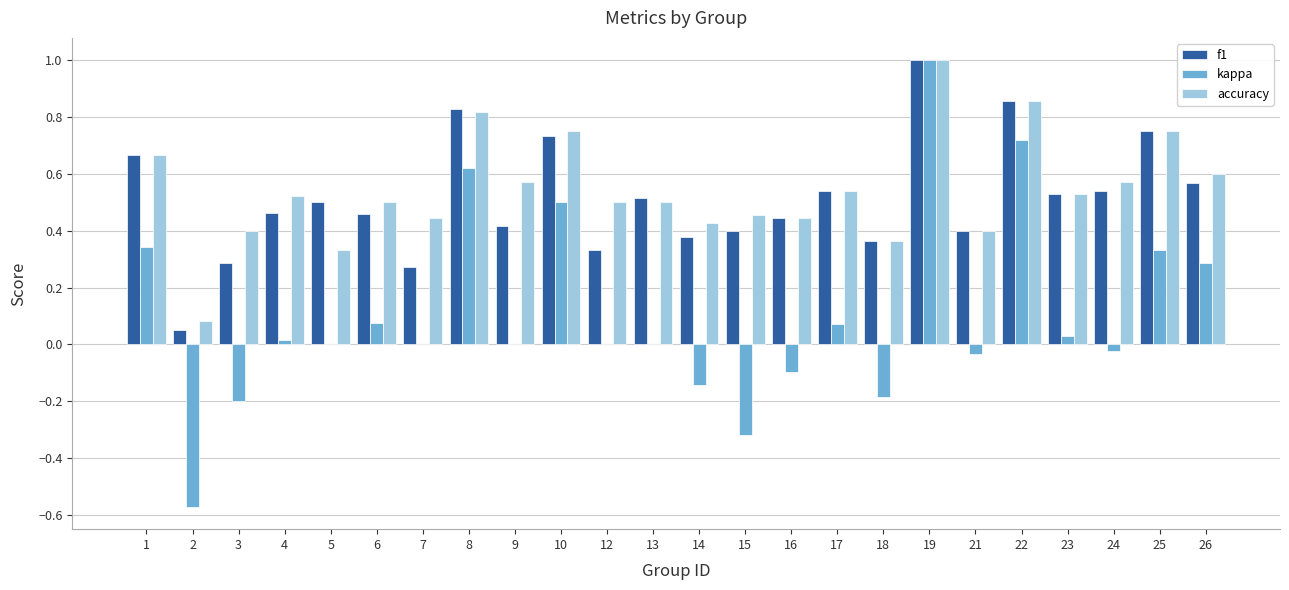

How many groups of bars are there?

24